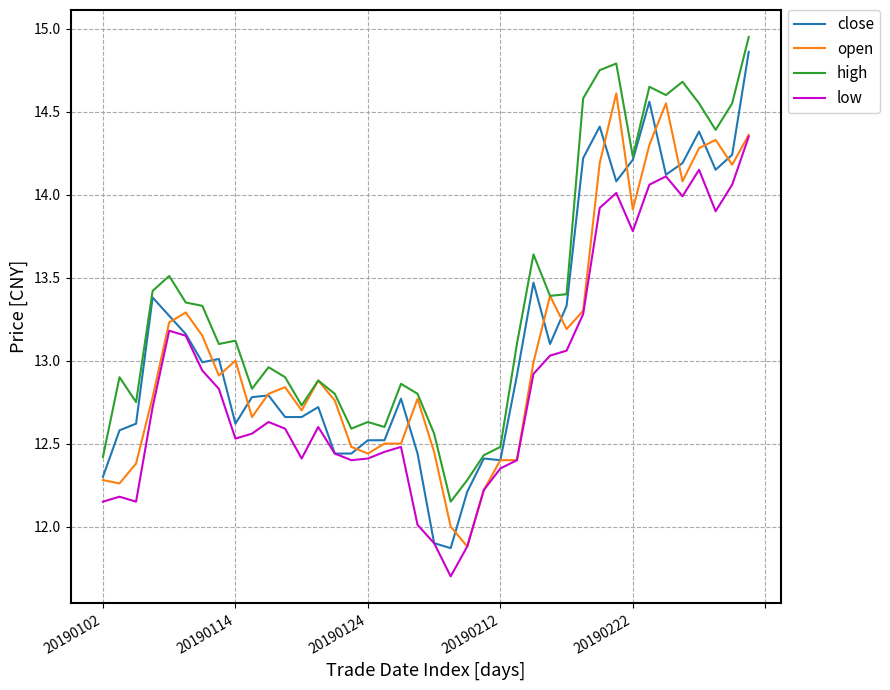

Which series has the widest spread of values?

close